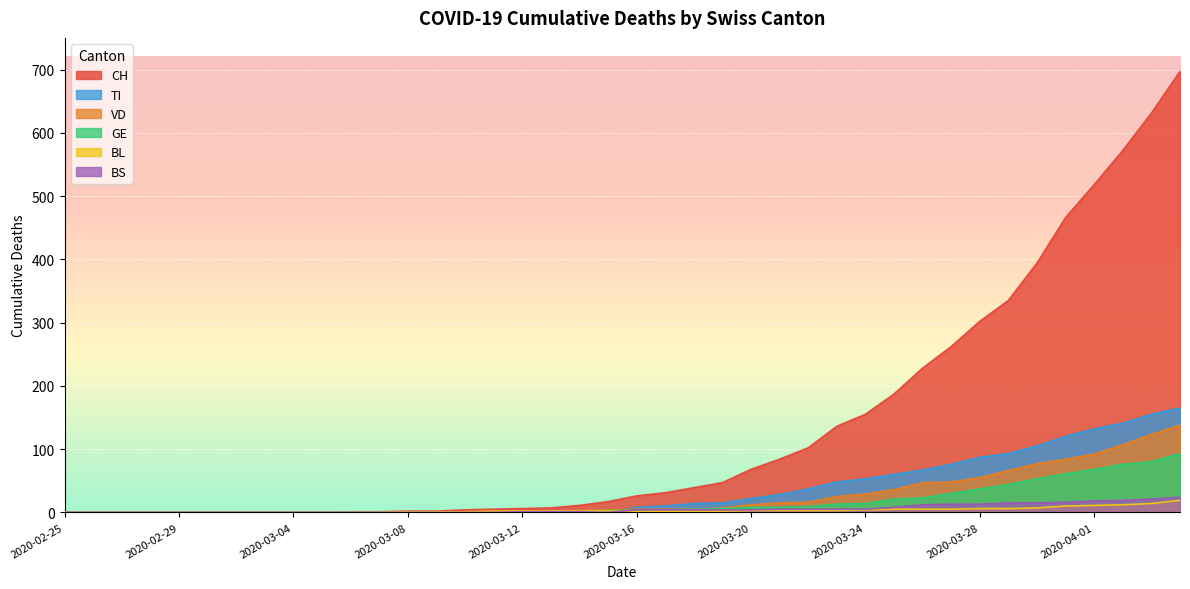

What is the total value across all series at 2020-03-19?

81